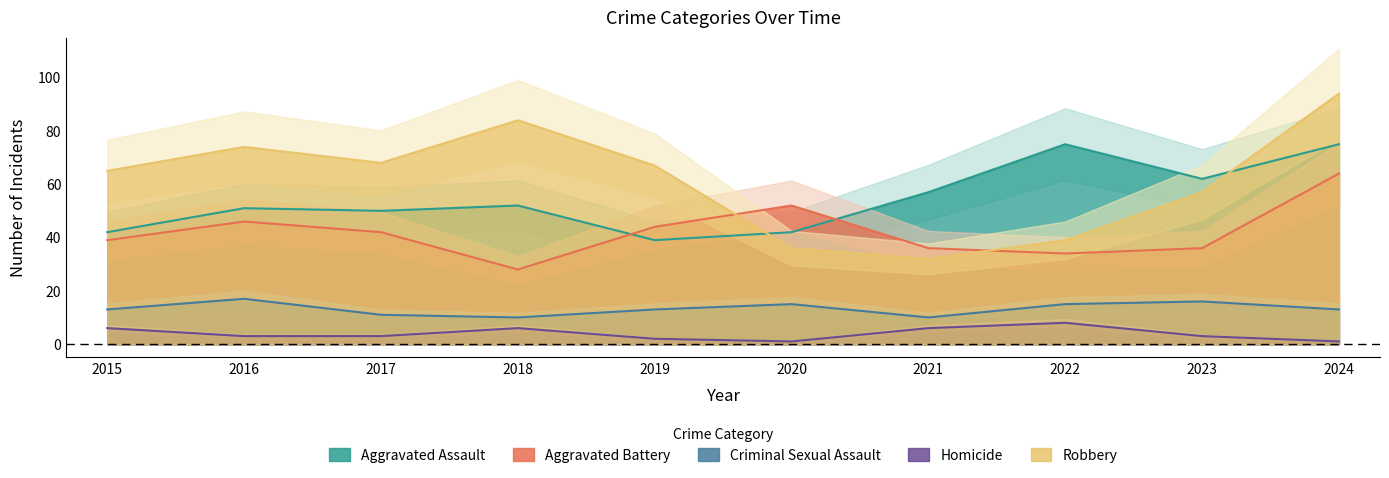

Is the value of Aggravated Battery at 2017 greater than the value of Homicide at 2016?

Yes